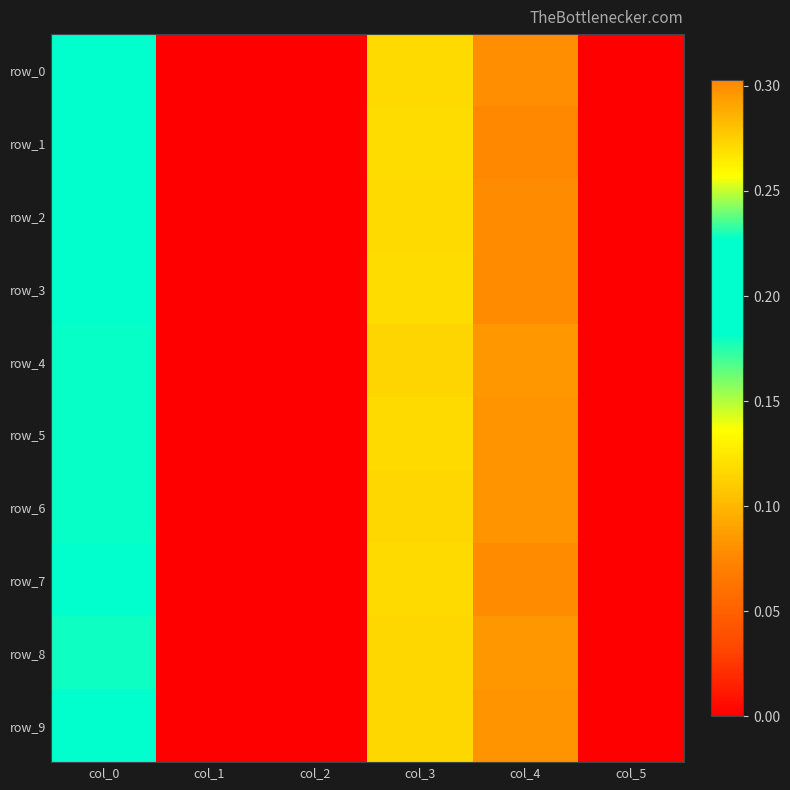

How many positive values does the row_7 series have?

3